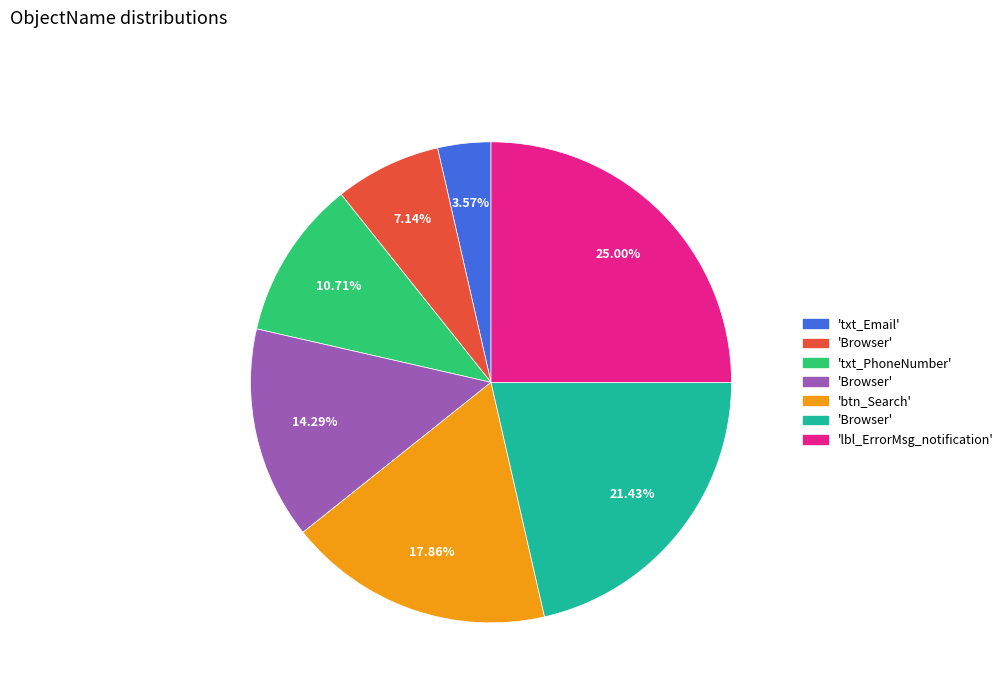

Is there any slice that represents more than half of the pie?

No